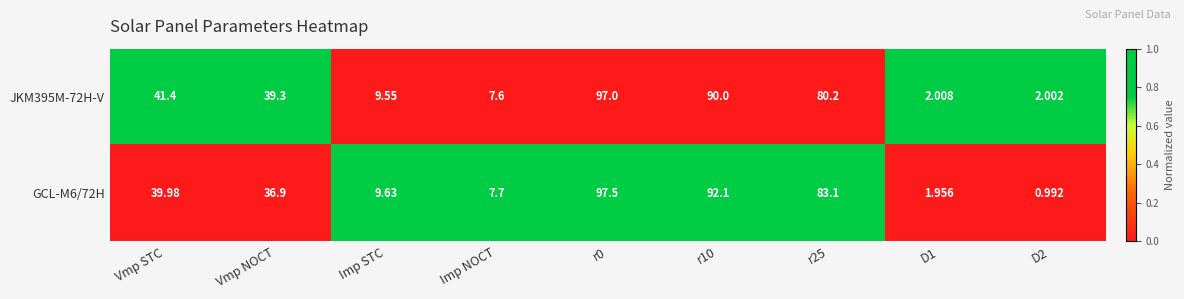

Between r10 and r25, which series saw the biggest shift?

JKM395M-72H-V